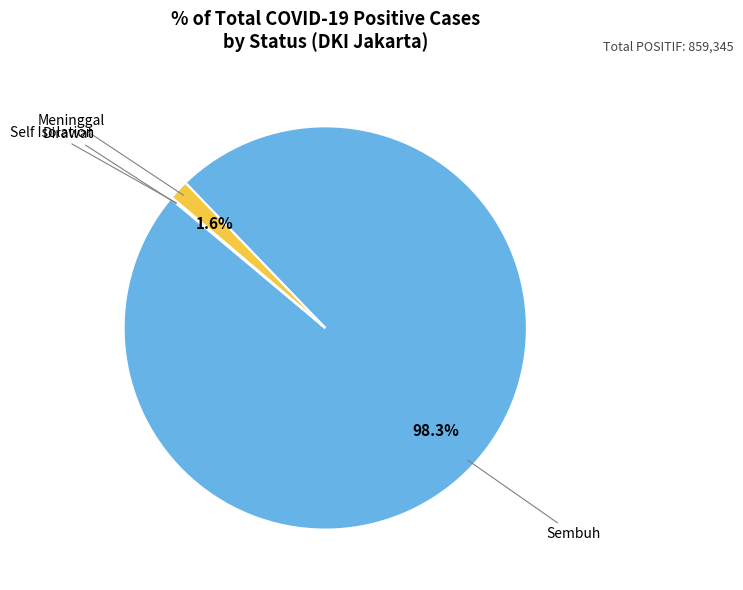

To the nearest percent, what is the average slice percentage?

25%